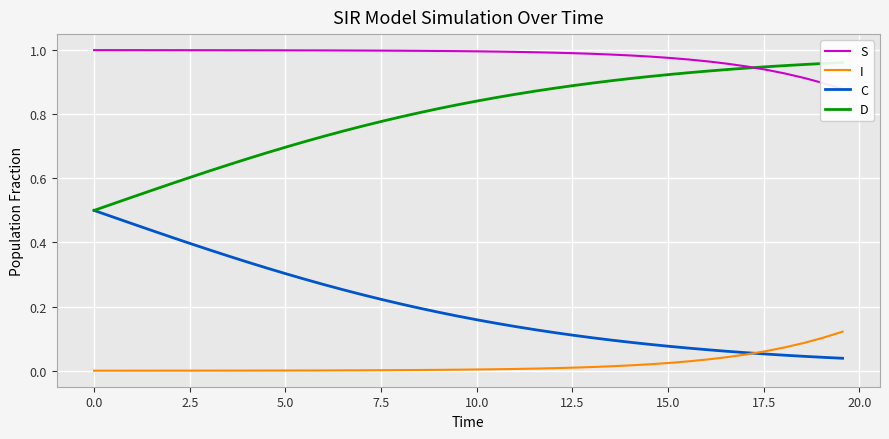

Is the value of C at 35 greater than the value of S at 18?

No